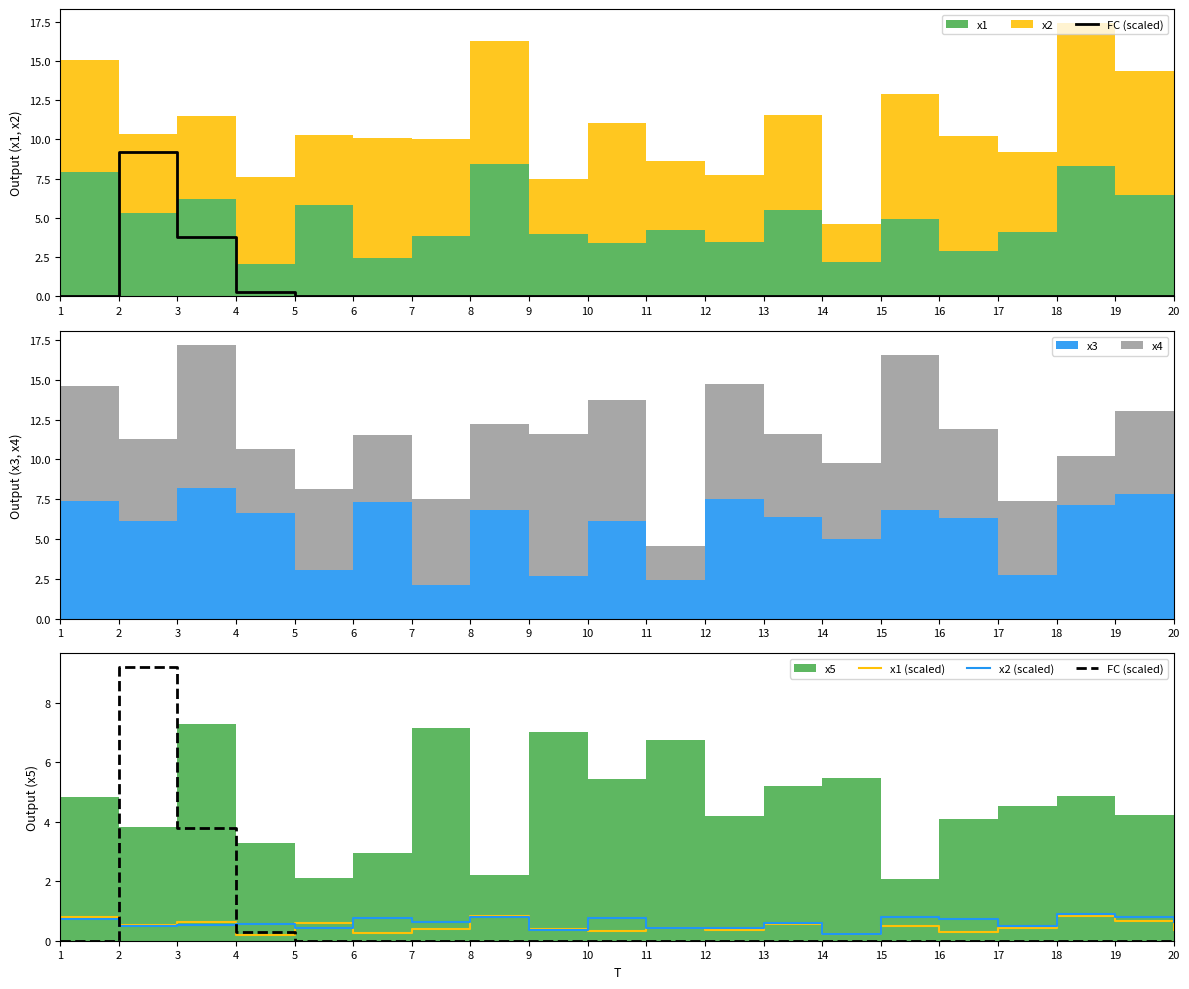

Rank the categories by x2 (scaled) value from highest to lowest.

18, 15, 19, 8, 6, 10, 16, 1, 20, 7, 13, 4, 3, 17, 2, 5, 11, 12, 9, 14